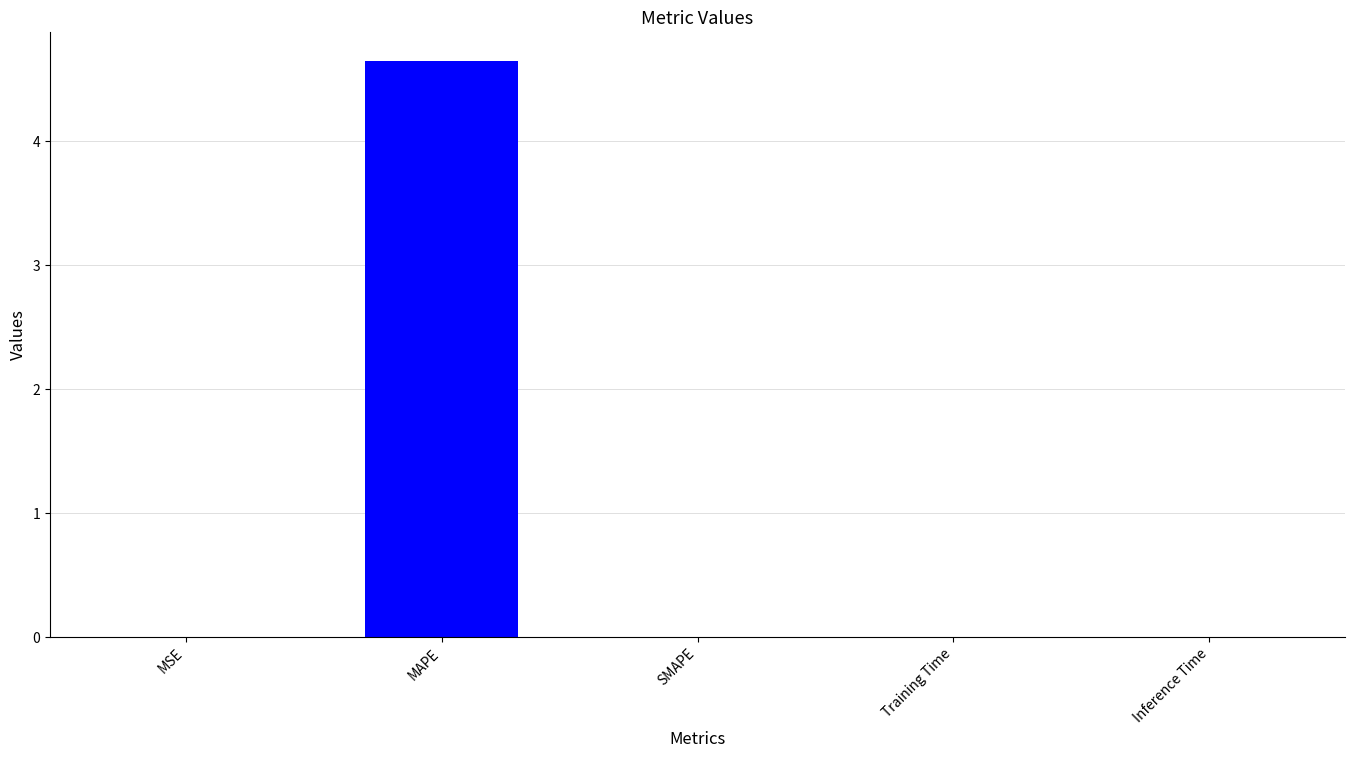

The value at MAPE is 1.5. True or false?

False